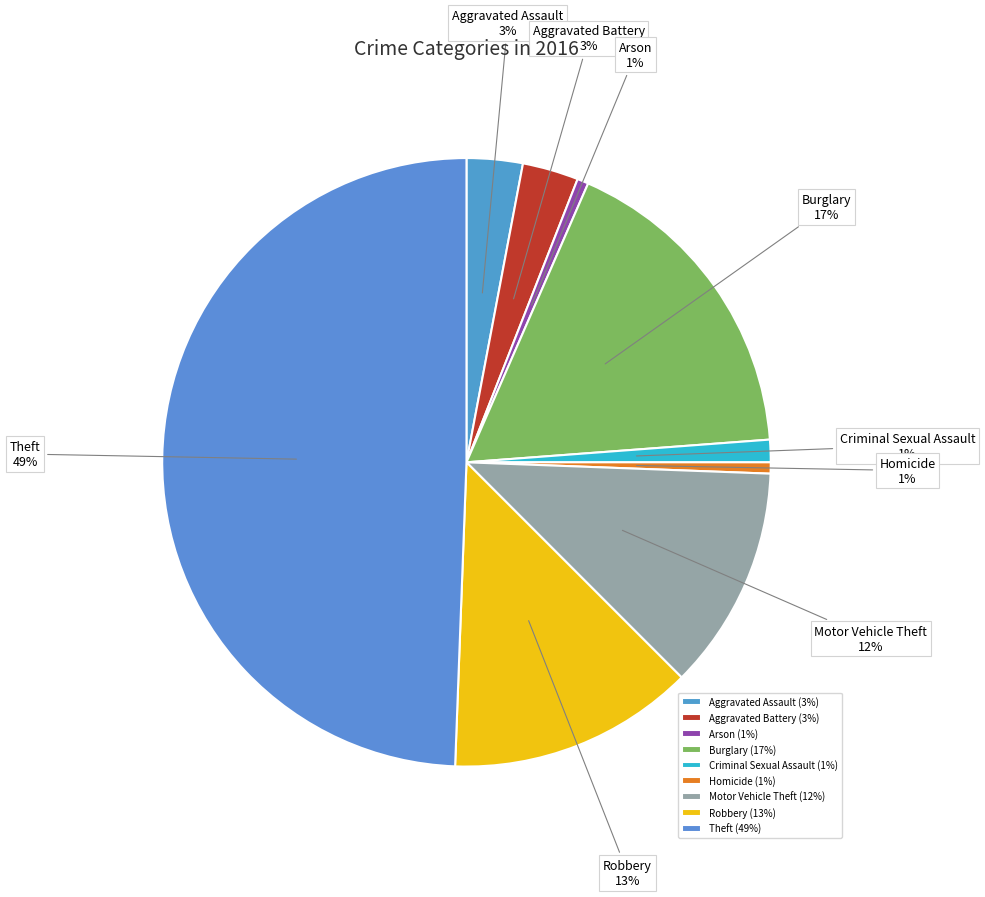

To the nearest percent, what portion does Aggravated Assault represent?

3%